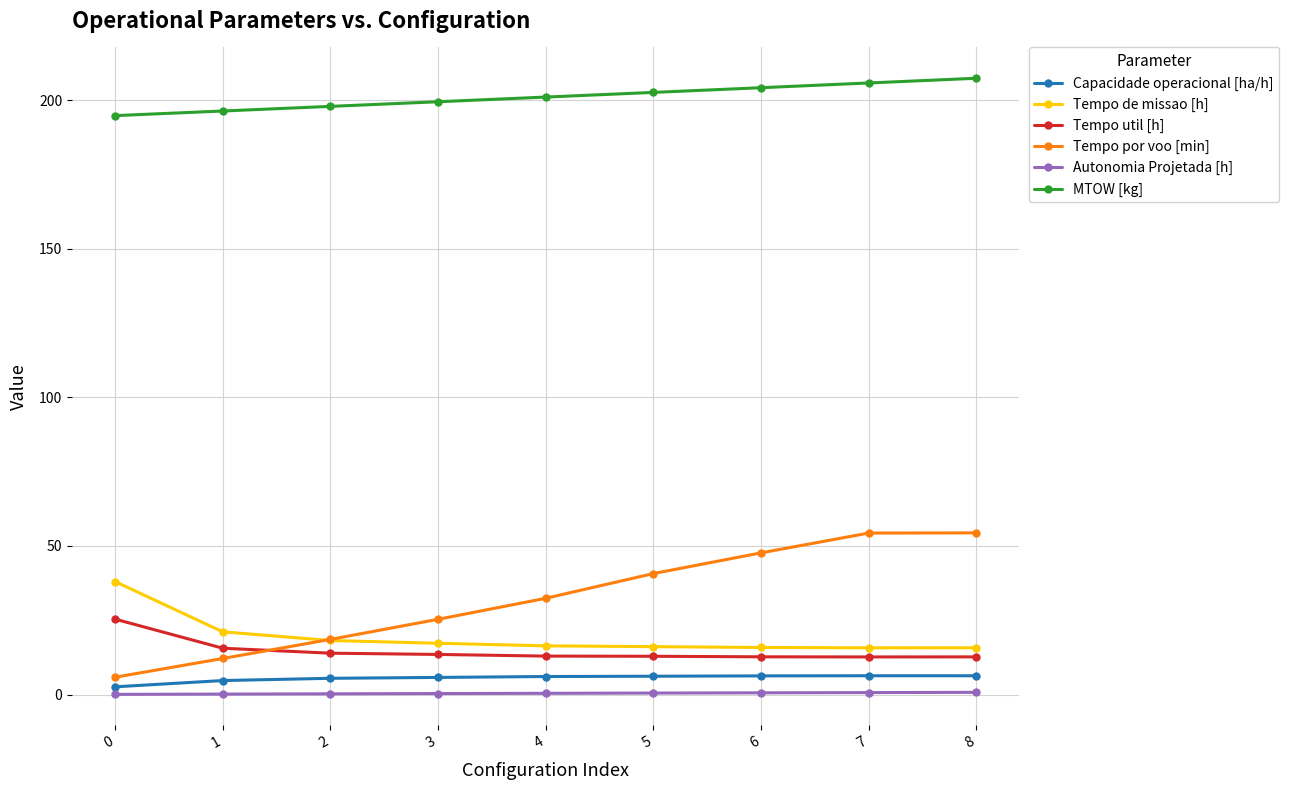

The value of Capacidade operacional [ha/h] at 2 is 5.5. True or false?

True